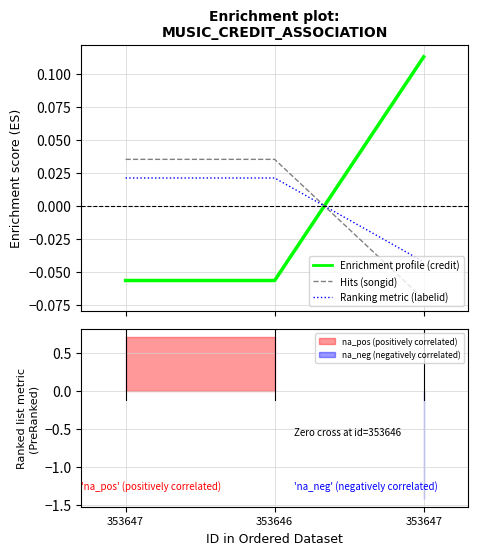

How many positive values does the labelid series have?

2